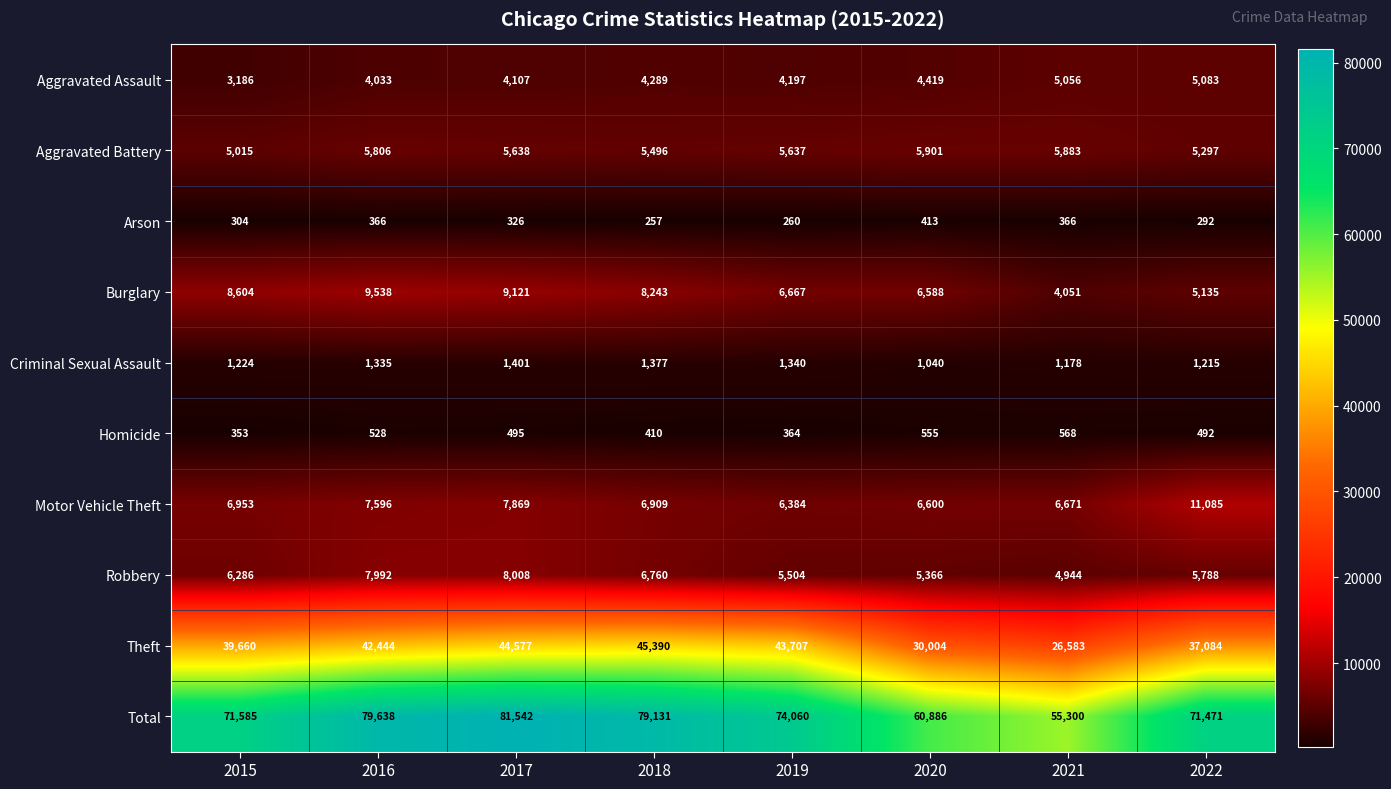

What is the maximum value shown in the chart?

81542